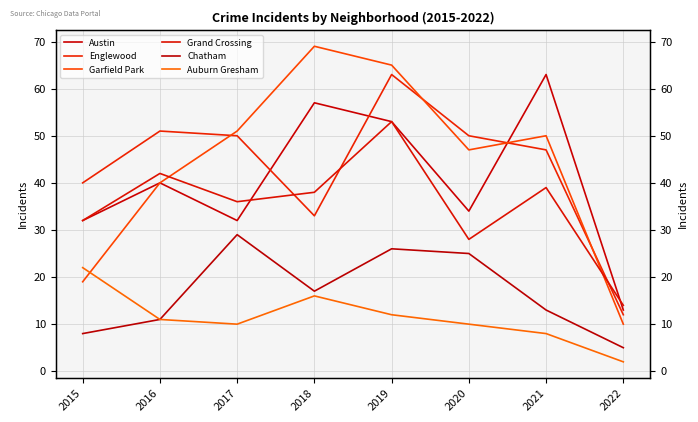

How many data points in Auburn Gresham are above 11?

3